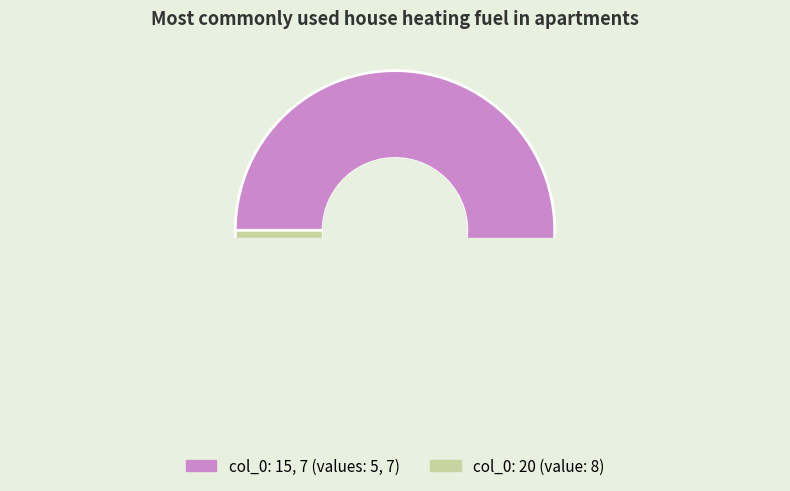

To the nearest percent, what percentage of the pie is 7?

35%